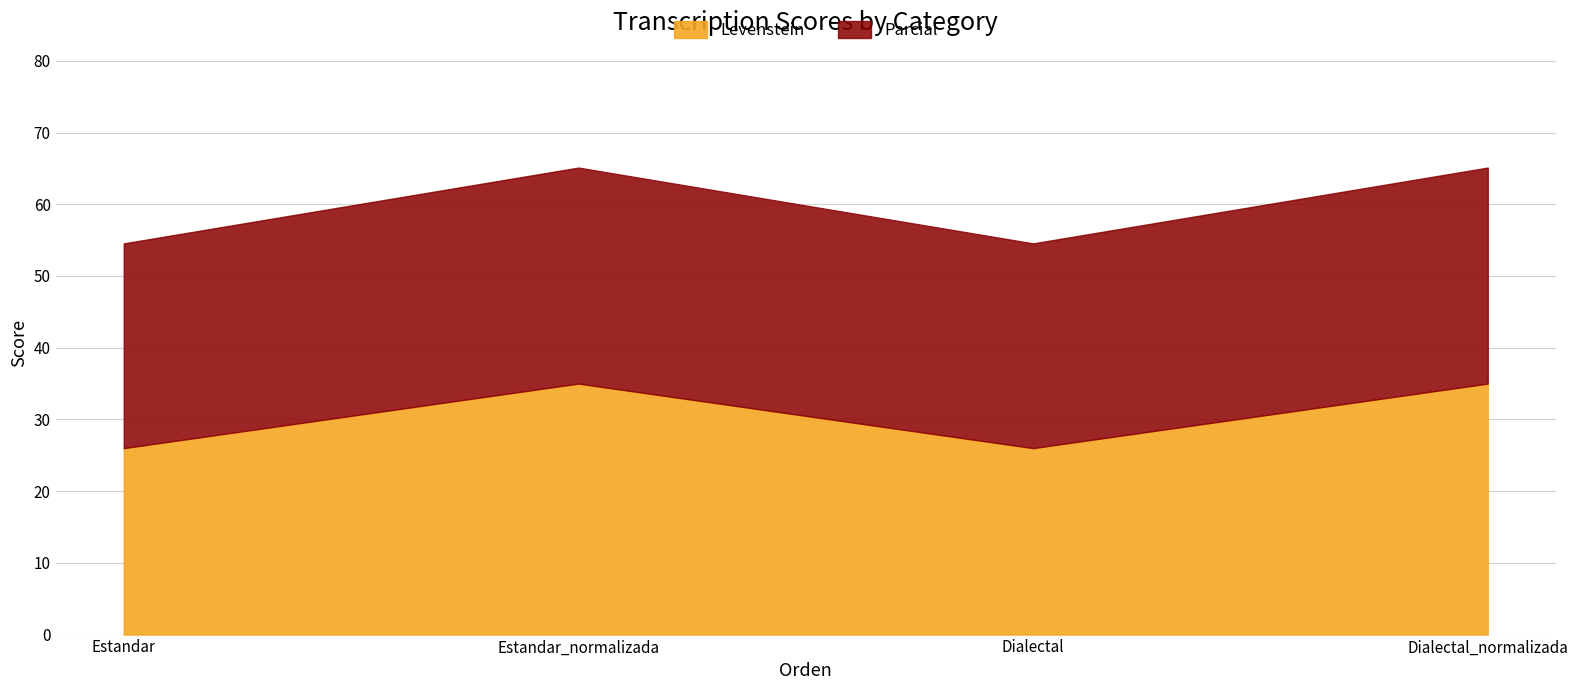

Is it true that Parcial equals 65.1 at Dialectal_normalizada?

True